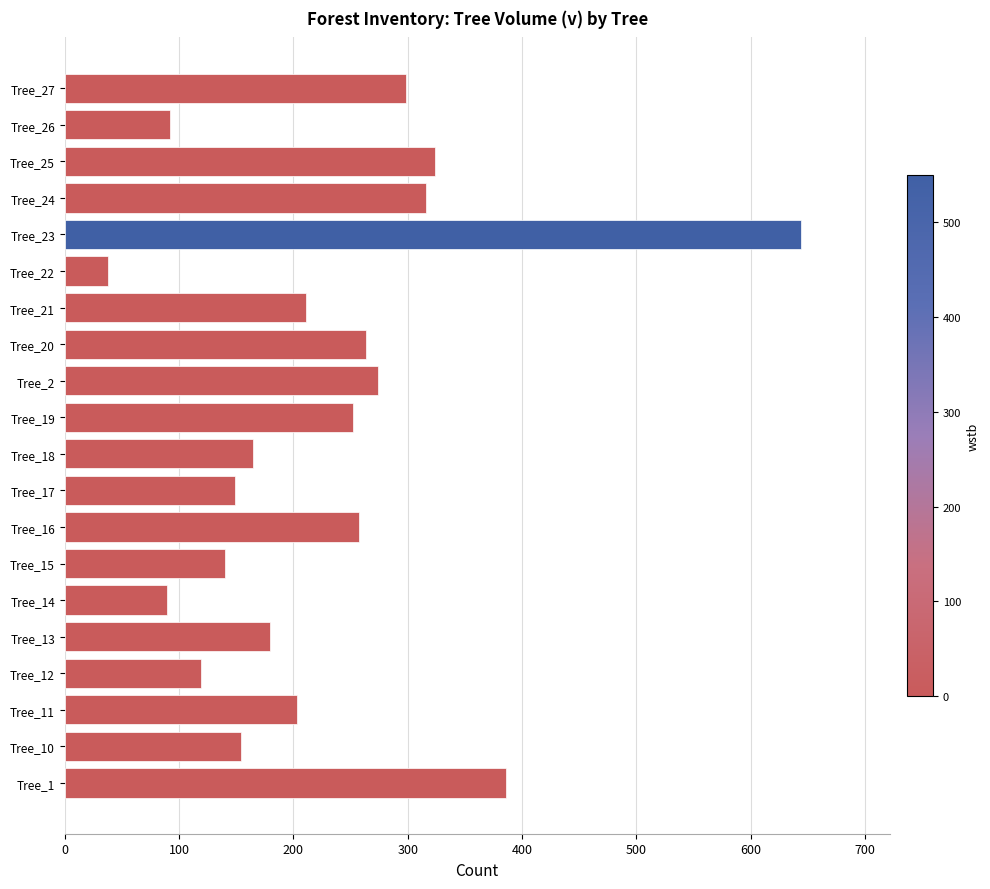

Is it true that the value at Tree_21 is 96.2?

False